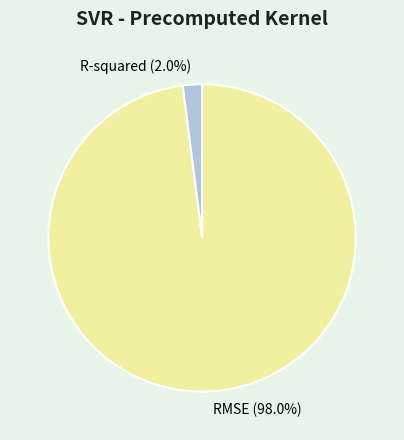

Which slice is the largest?

RMSE